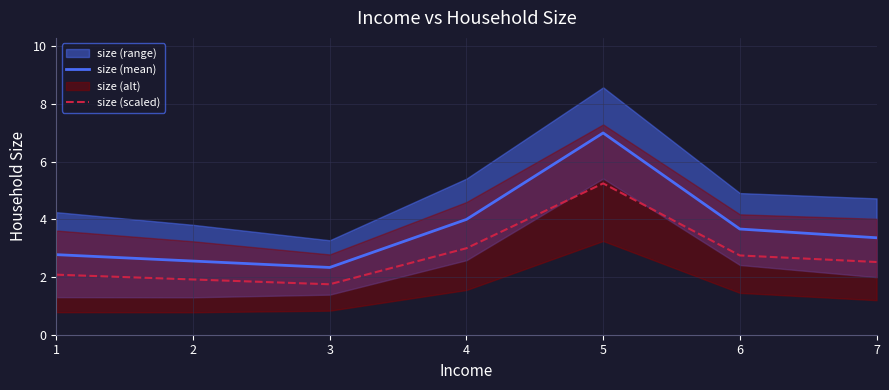

How many lines are shown in the chart?

2